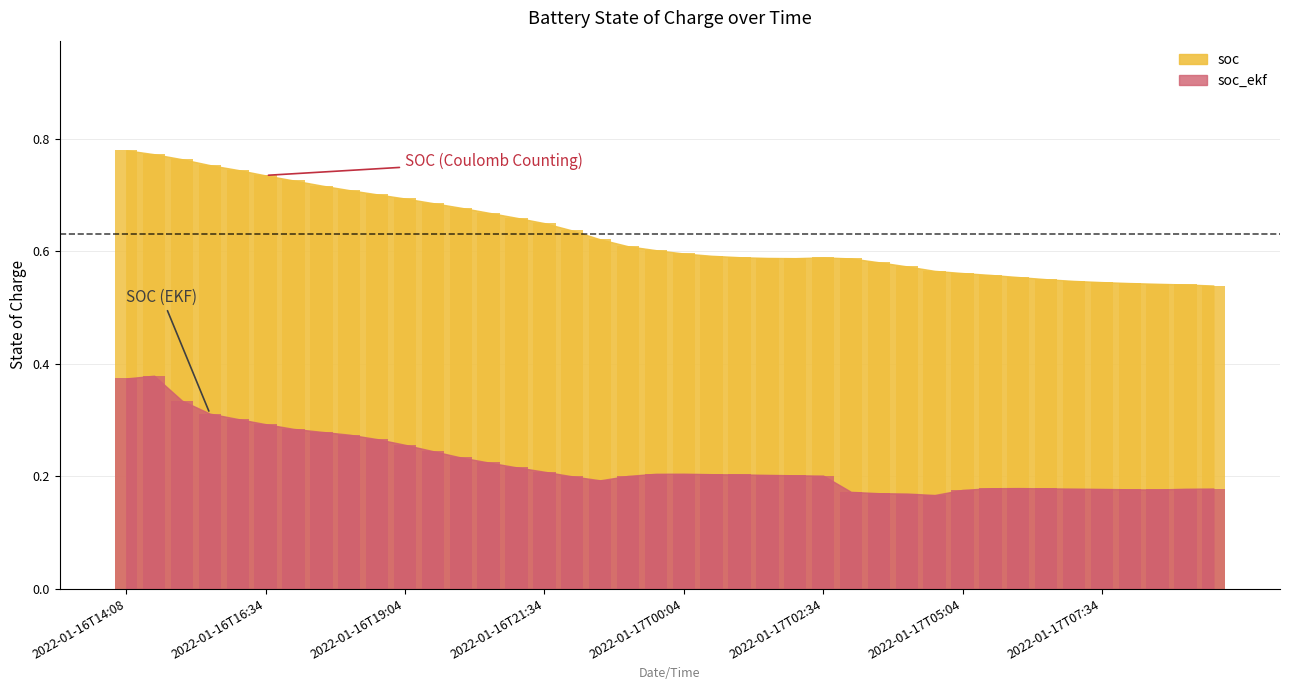

What is the label of the 40th bar from the left?

2022-01-17T09:34:39